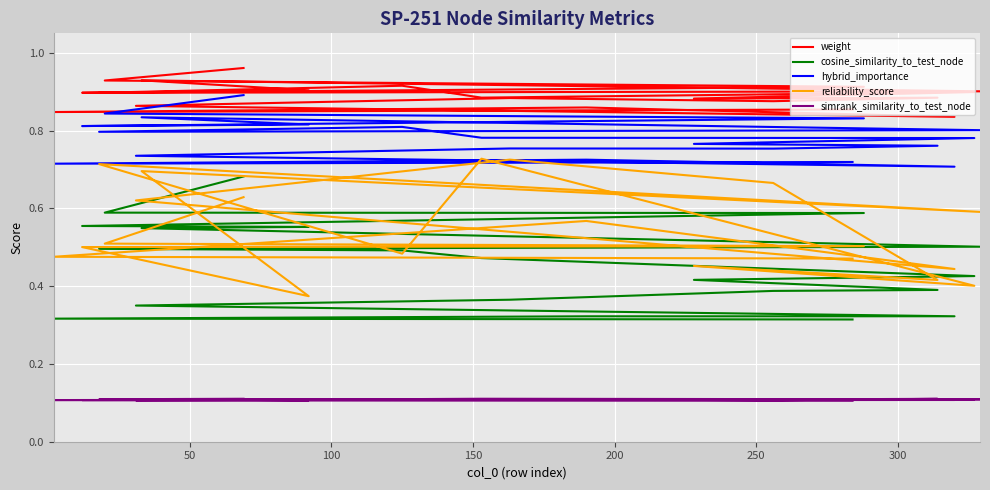

What is the average value of the reliability_score series?

0.5